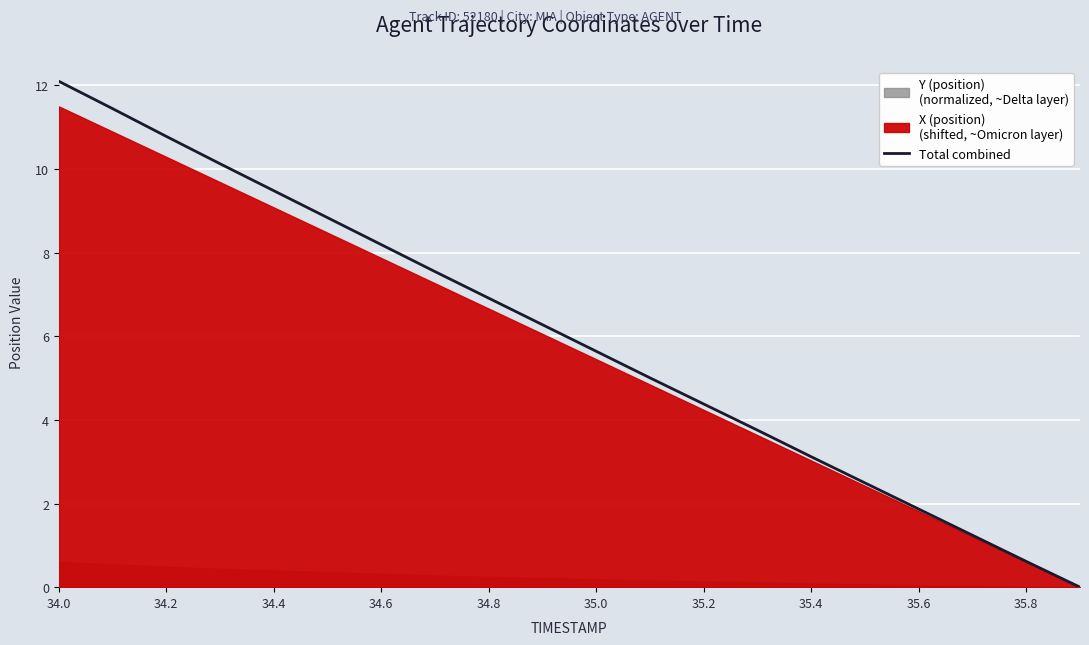

Where does the Total combined series first go above 6?

34.0